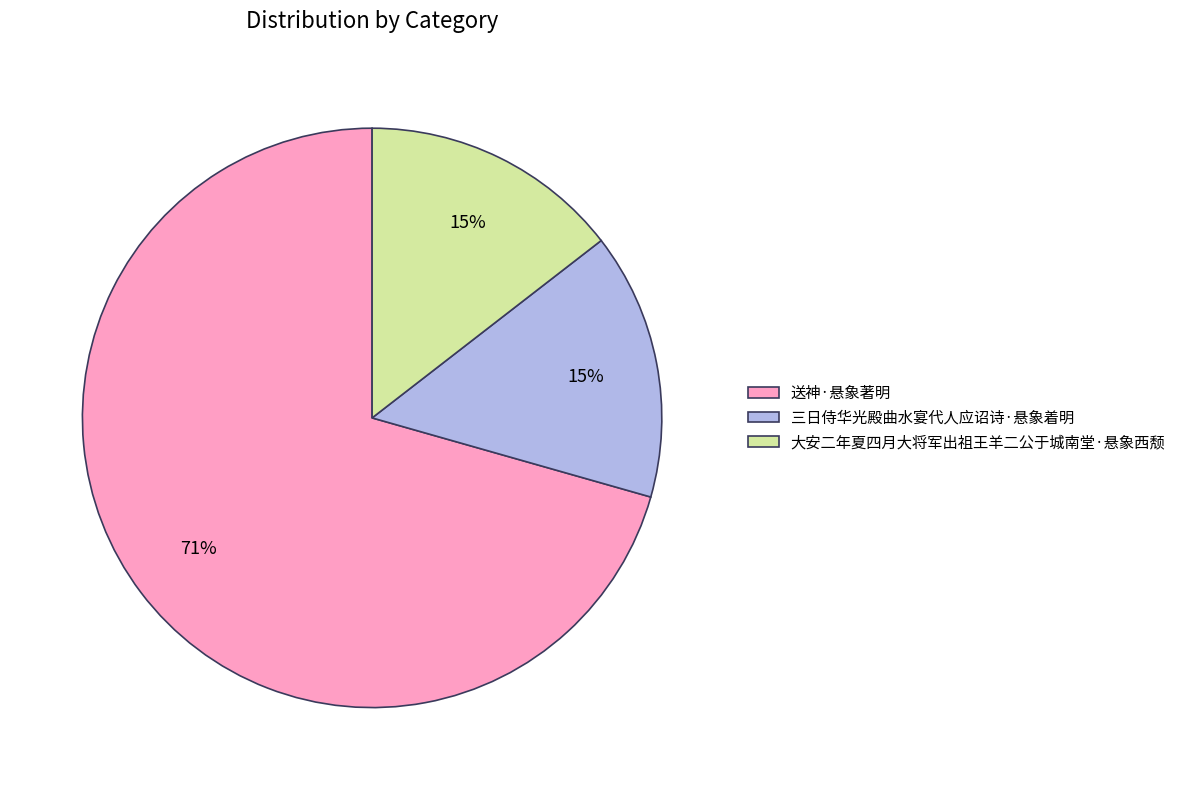

What is the ratio of the value at 三日侍华光殿曲水宴代人应诏诗·悬象着明 to the value at 大安二年夏四月大将军出祖王羊二公于城南堂·悬象西颓?

1.0